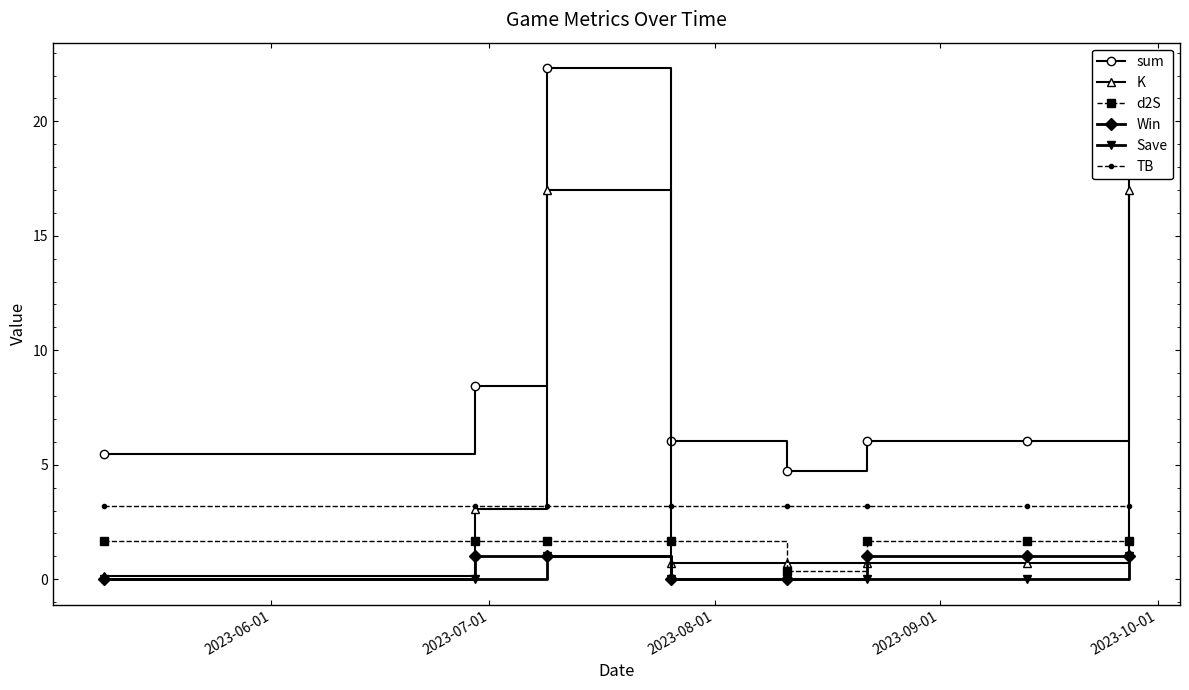

Is this an area chart (filled region under the line)?

No